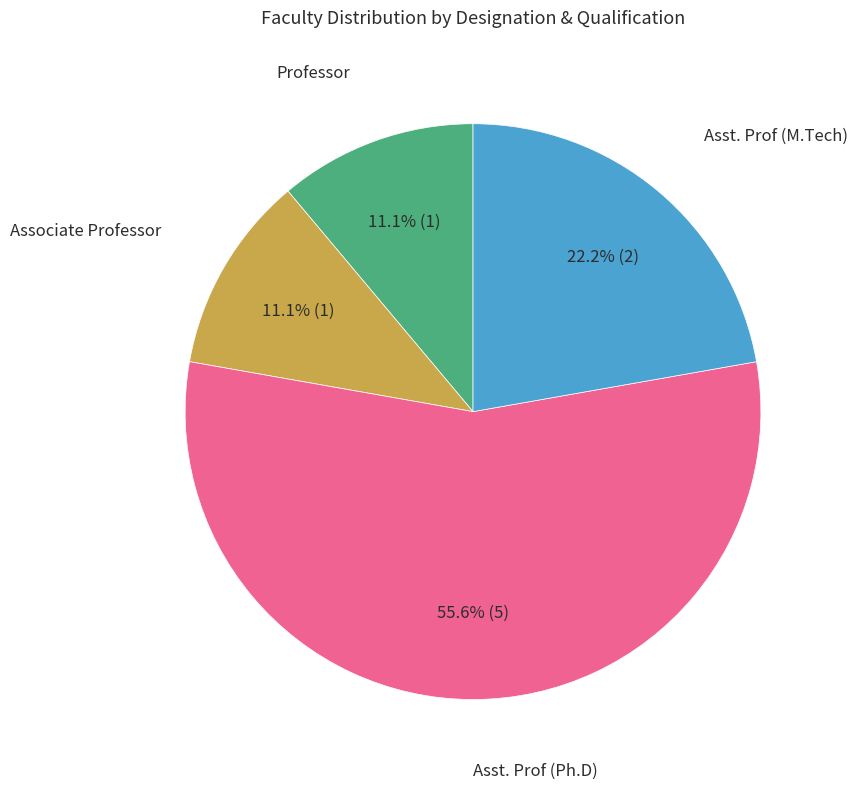

Is there a majority slice in this chart?

Yes